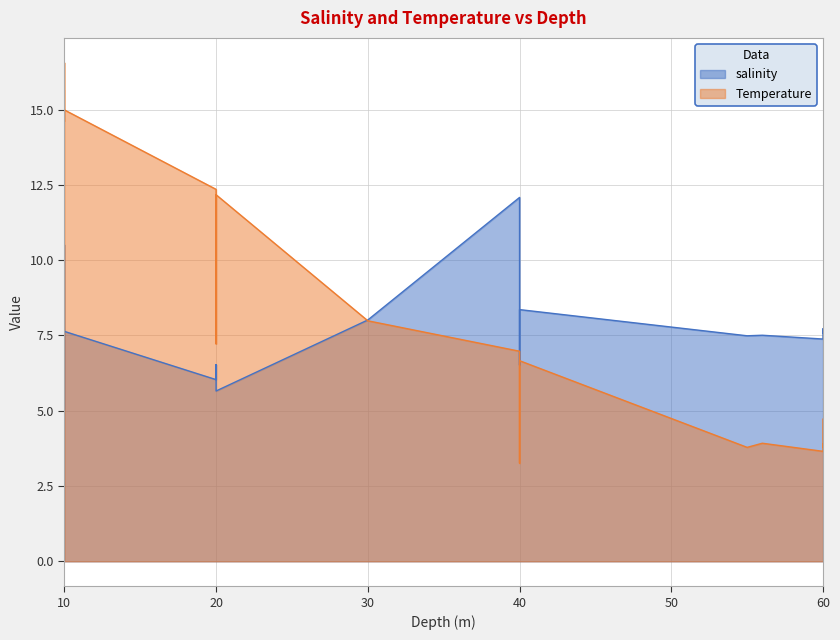

What is the average value of the Temperature series?

8.8